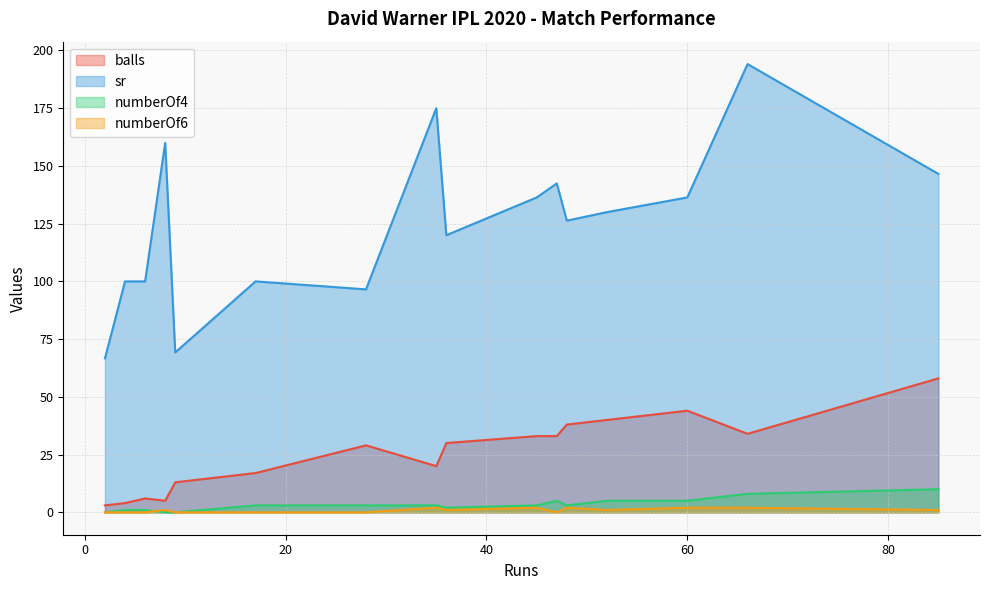

How many interior local valleys does the sr series have?

4